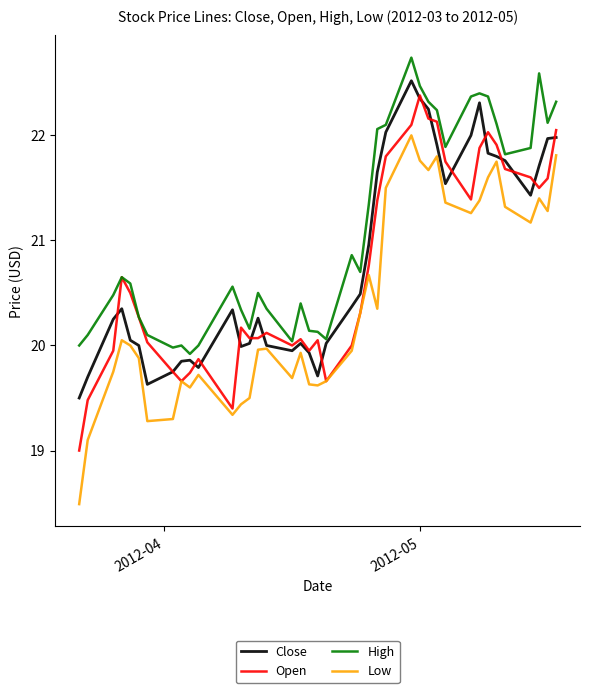

Is this an area chart (filled region under the line)?

No